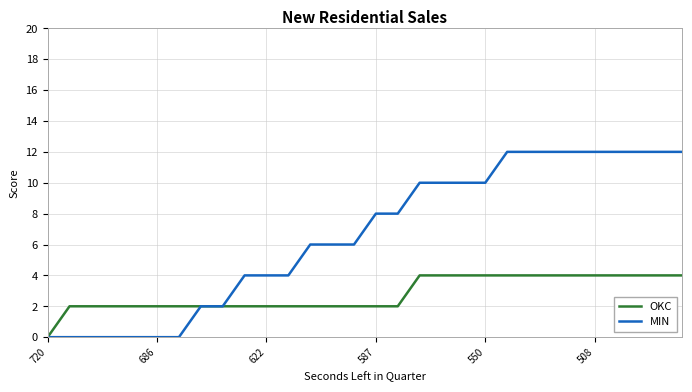

What is the average value of the MIN series?

7